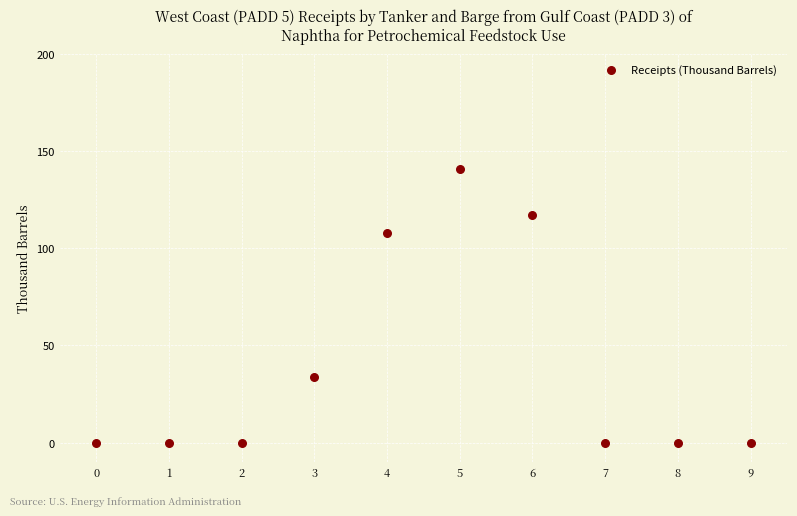

What is the average Y value?

40